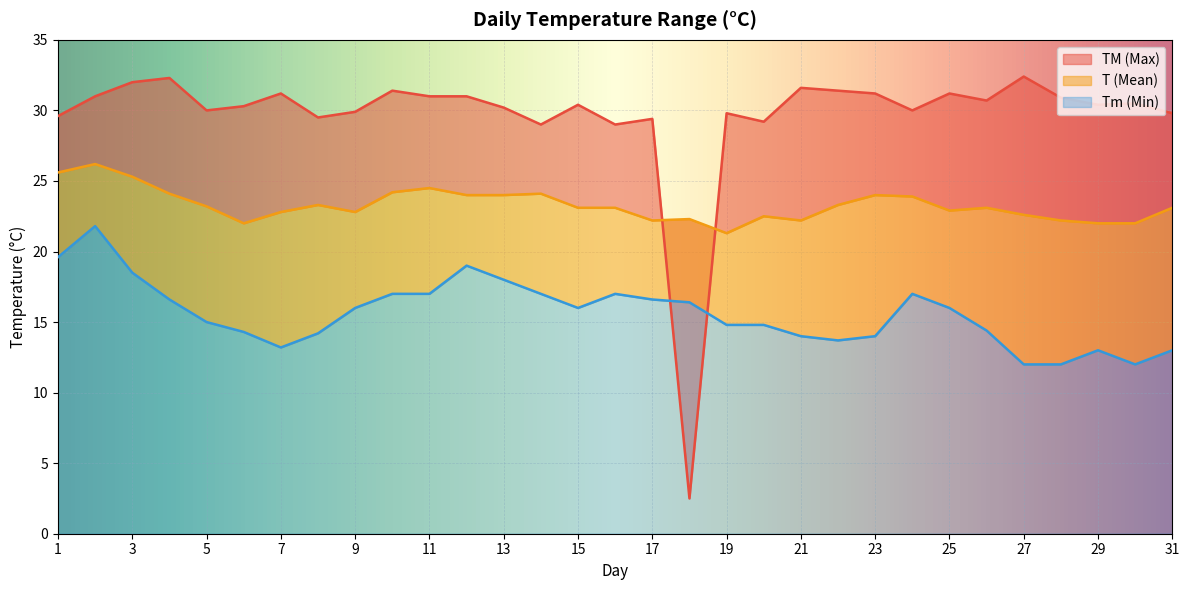

Reading right to left, extract all data points from this chart.

TM: 29.8	30.5	30.4	30.9	32.4	30.7	31.2	30.0	31.2	31.4	31.6	29.2	29.8	2.5	29.4	29.0	30.4	29.0	30.2	31.0	31.0	31.4	29.9	29.5	31.2	30.3	30.0	32.3	32.0	31.0	29.6
T: 23.1	22.0	22.0	22.2	22.6	23.1	22.9	23.9	24.0	23.3	22.2	22.5	21.3	22.3	22.2	23.1	23.1	24.1	24.0	24.0	24.5	24.2	22.8	23.3	22.8	22.0	23.2	24.1	25.3	26.2	25.6
Tm: 13.0	12.0	13.0	12.0	12.0	14.4	16.0	17.0	14.0	13.7	14.0	14.8	14.8	16.4	16.6	17.0	16.0	17.0	18.0	19.0	17.0	17.0	16.0	14.2	13.2	14.3	15.0	16.6	18.5	21.8	19.6